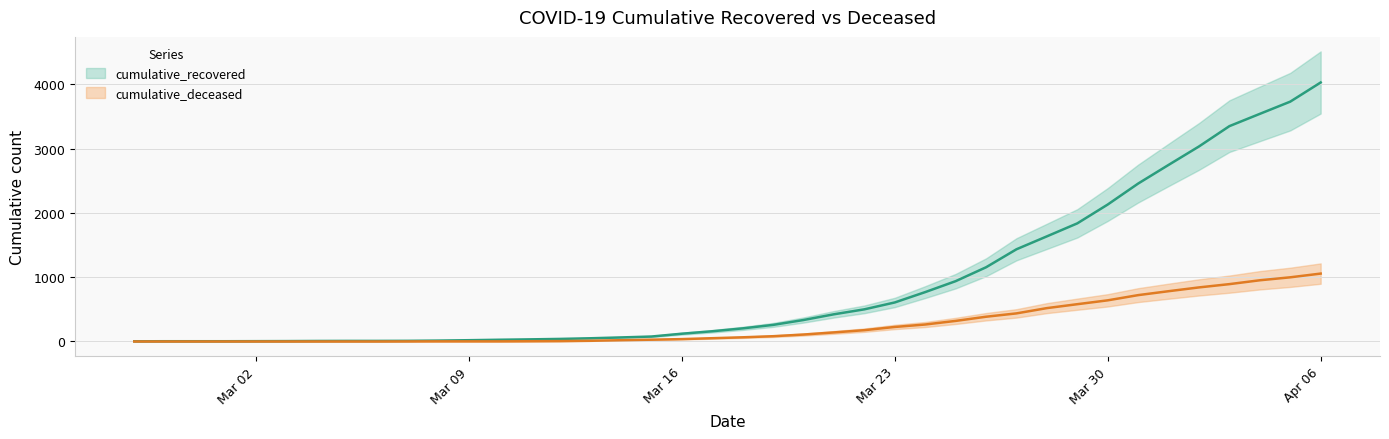

True or false: cumulative_deceased and cumulative_recovered cross at least once.

False